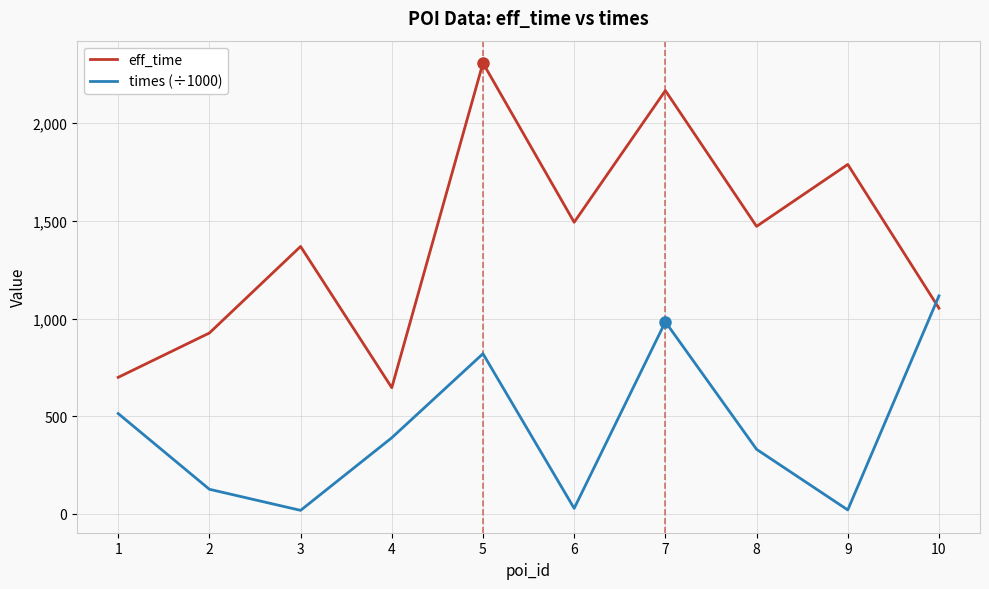

True or false: times (÷1000) has a value of 113.7 at 4.

False